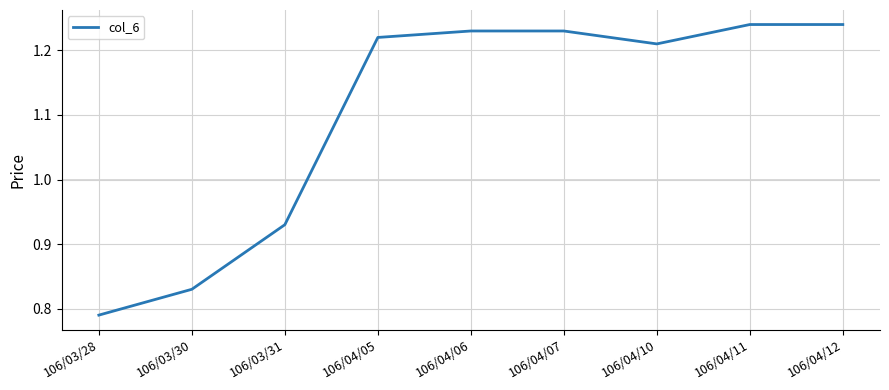

How many values are below 1?

3